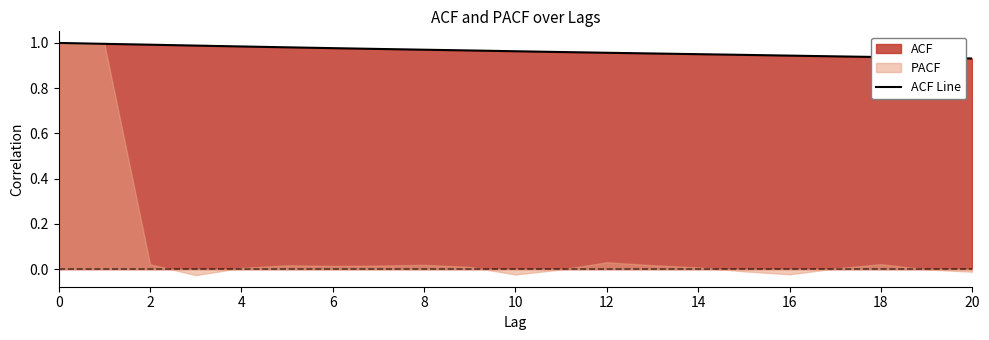

The ACF Line series shows 1.4 at 16. True or false?

False